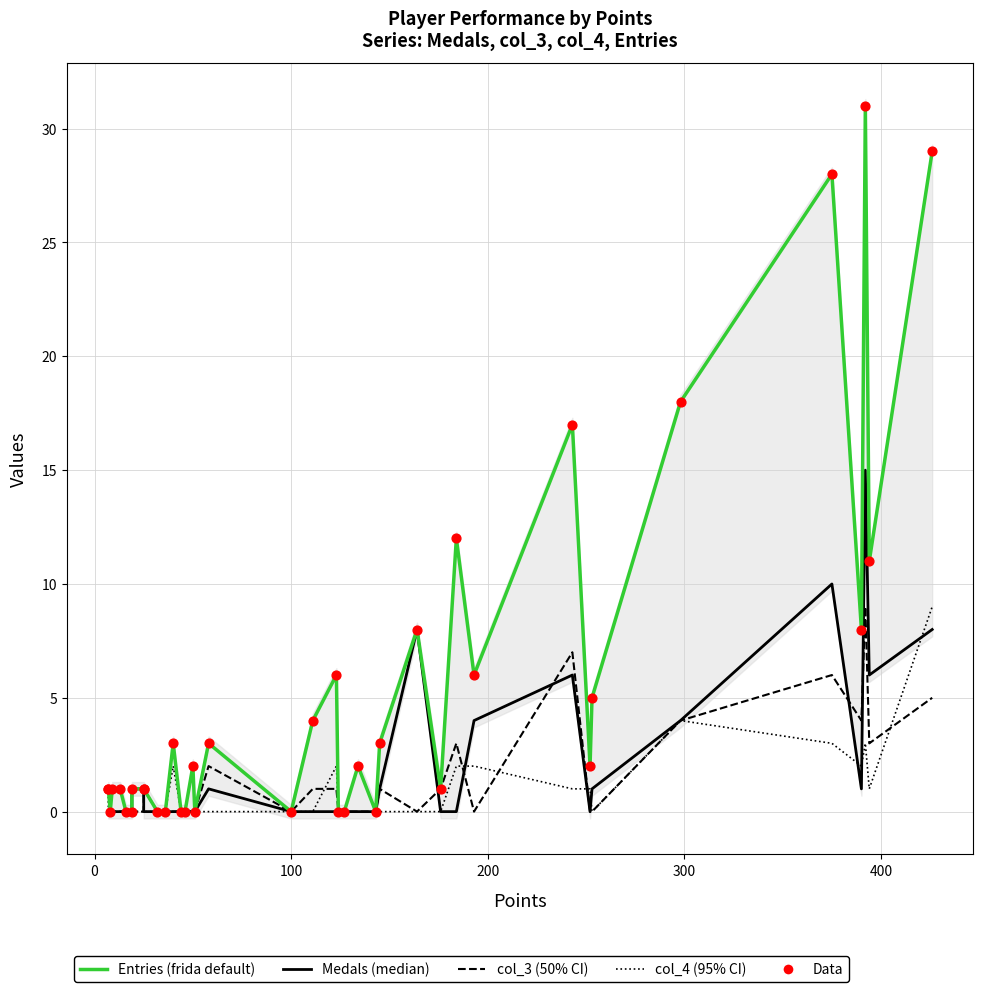

Which series has the largest total across all categories?

Entries (frida default)